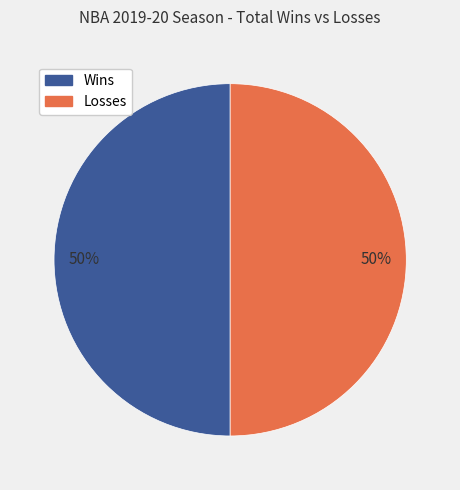

To the nearest percent, what is the average slice percentage?

50%